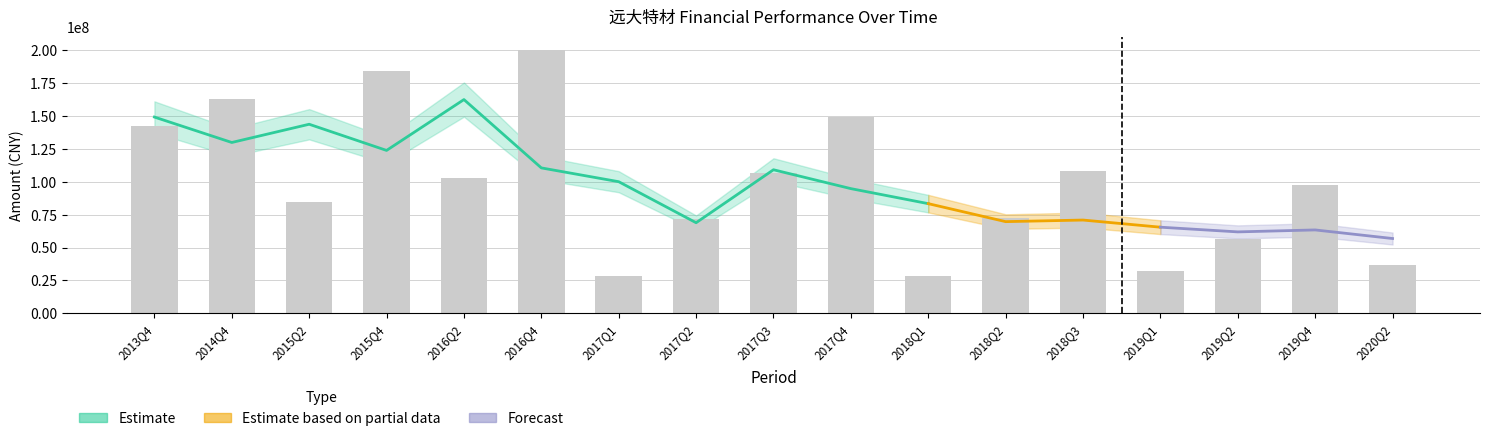

Reading left to right, transcribe all the data shown in this chart.

142430390.7	162823723.3	84444911.5	184000014.7	103161976.9	200375730.3	28203425.3	71682629.5	106835052.5	148983402.3	28653637.0	72590778.7	107963686.1	32263283.3	56302193.2	97256233.8	36724512.9